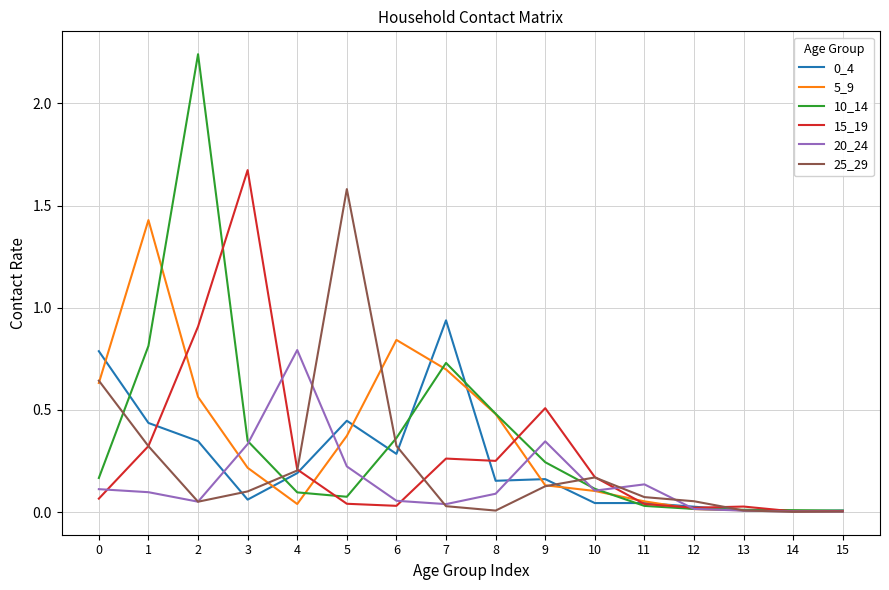

Is it true that 5_9 equals 0.0 at 12?

True